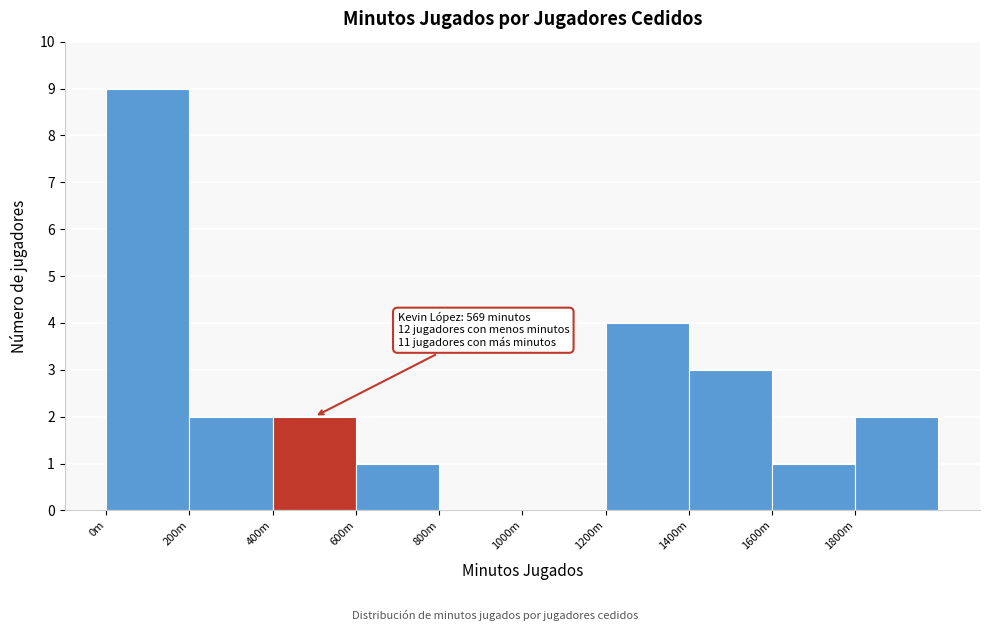

Reading left to right, extract all data points from this chart.

0m=9	200m=2	400m=2	600m=1	800m=0	1000m=0	1200m=4	1400m=3	1600m=1	1800m=2